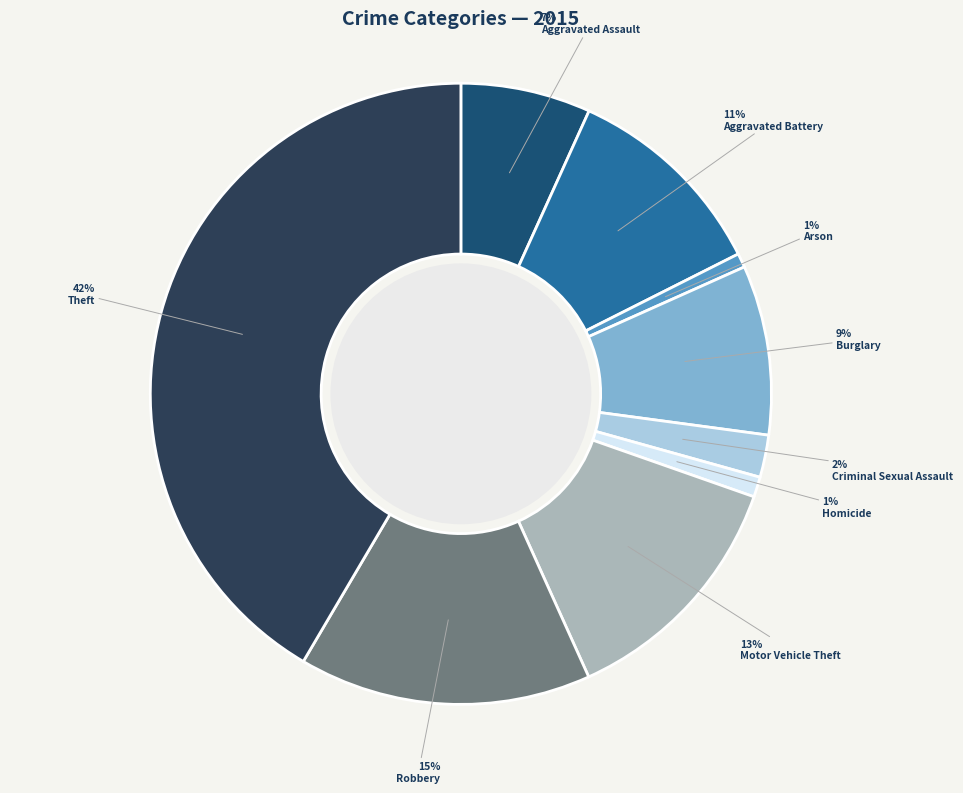

What is the largest slice in the pie chart?

Theft